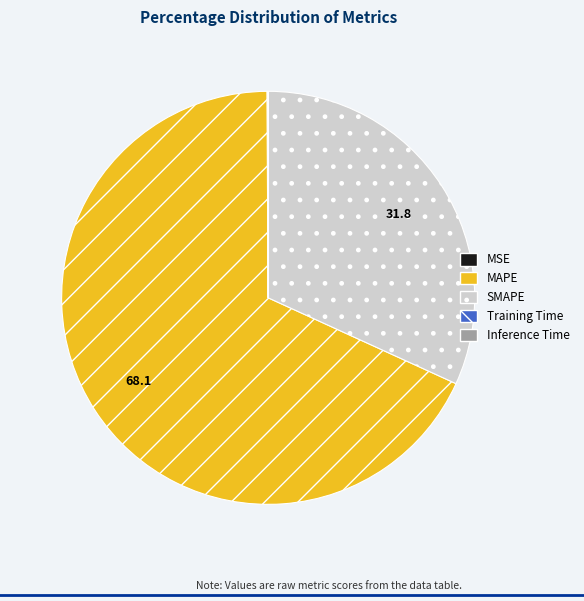

The SMAPE slice represents 21% of the pie. True or false?

False